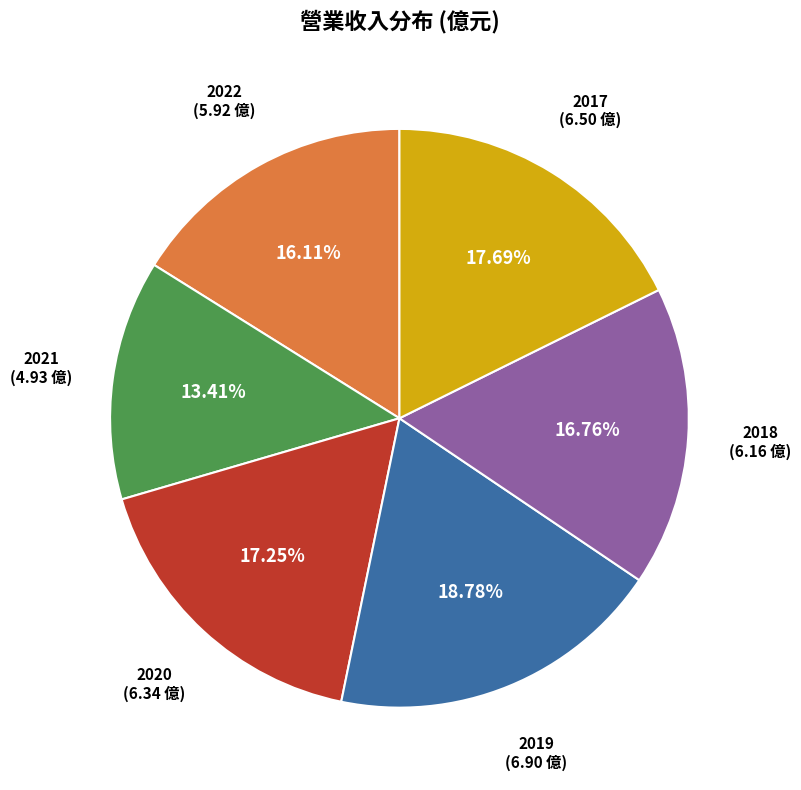

To the nearest percent, what is the average slice percentage?

17%